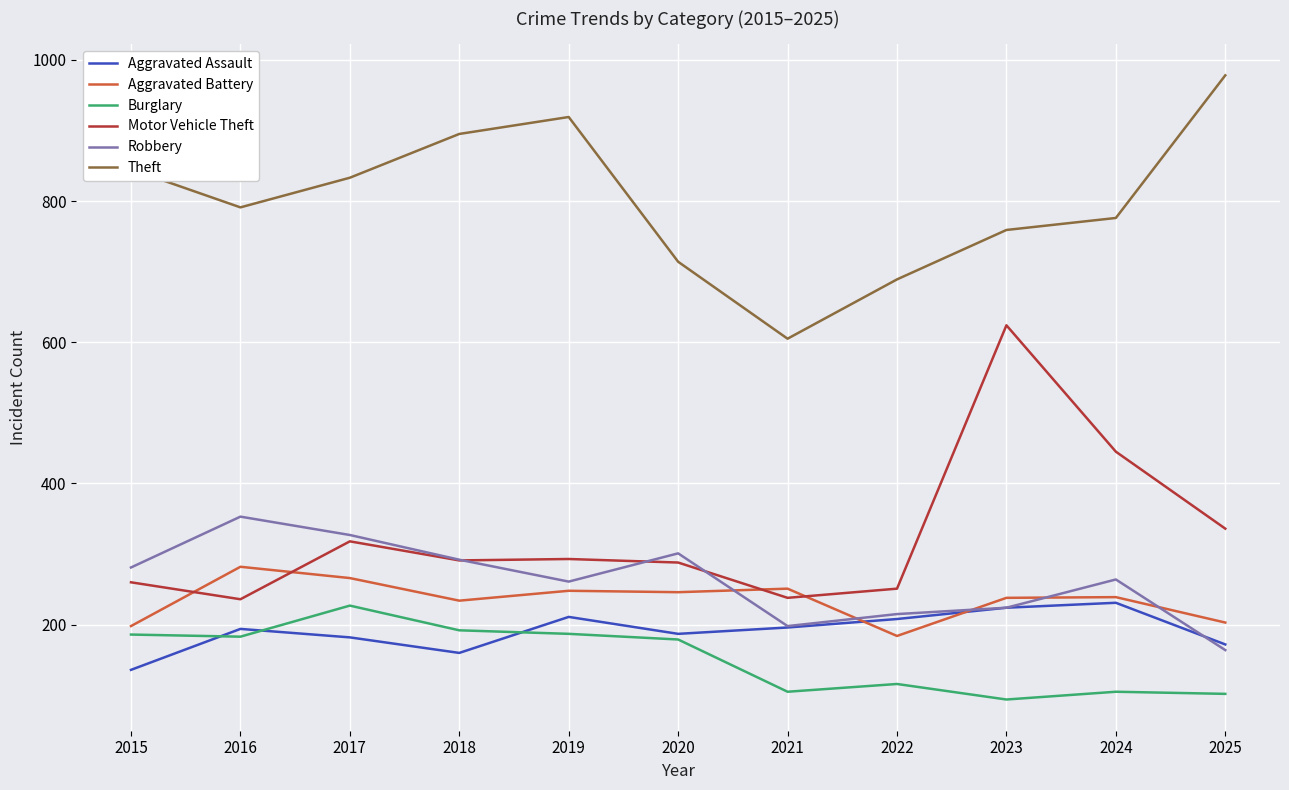

Where is the first local minimum for Theft?

2016